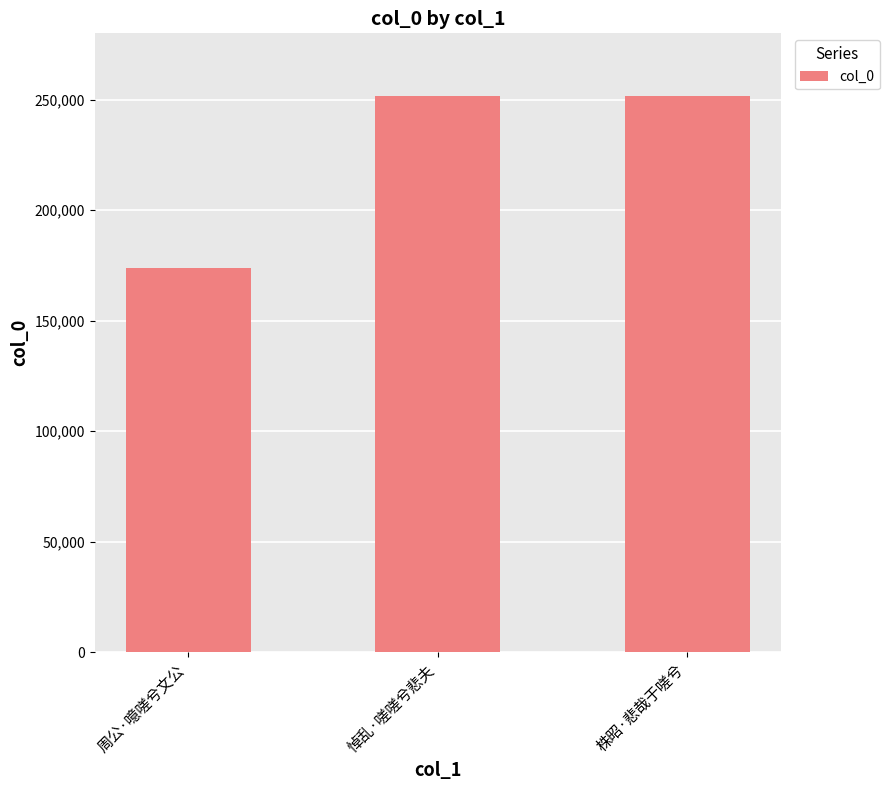

What is the label of the 1st bar from the left?

周公·噫嗟兮文公